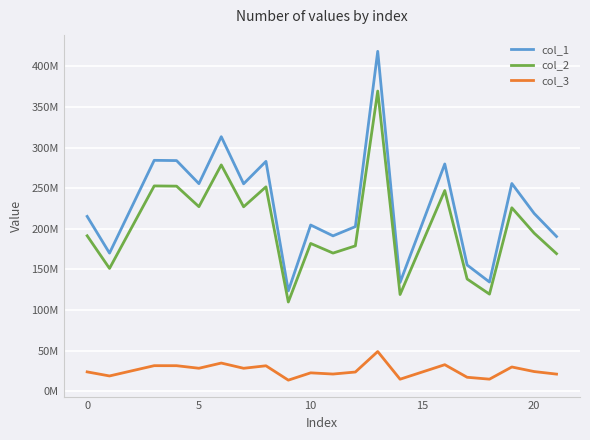

What is the value of the col_2 point at the 2nd from the left?

151262558.1